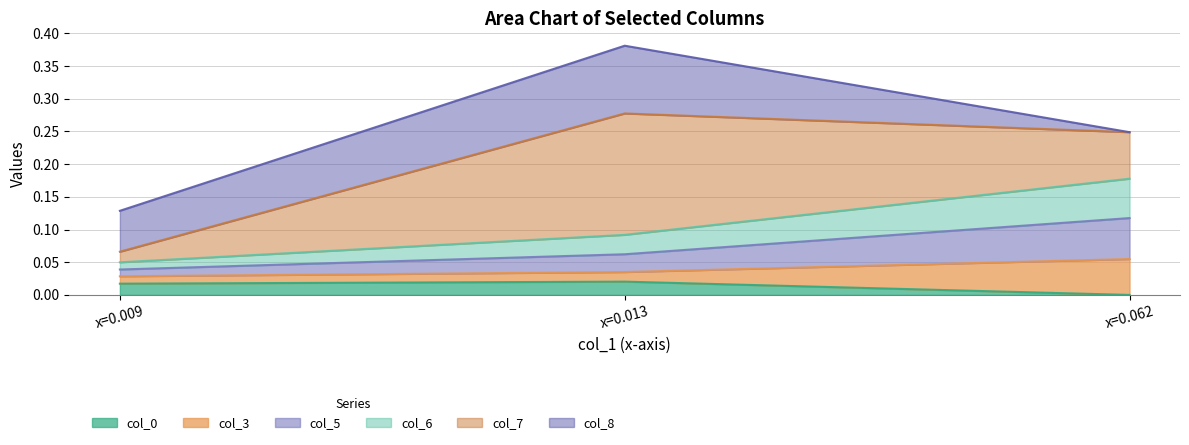

At which category is the sum across all series the highest?

x=0.013